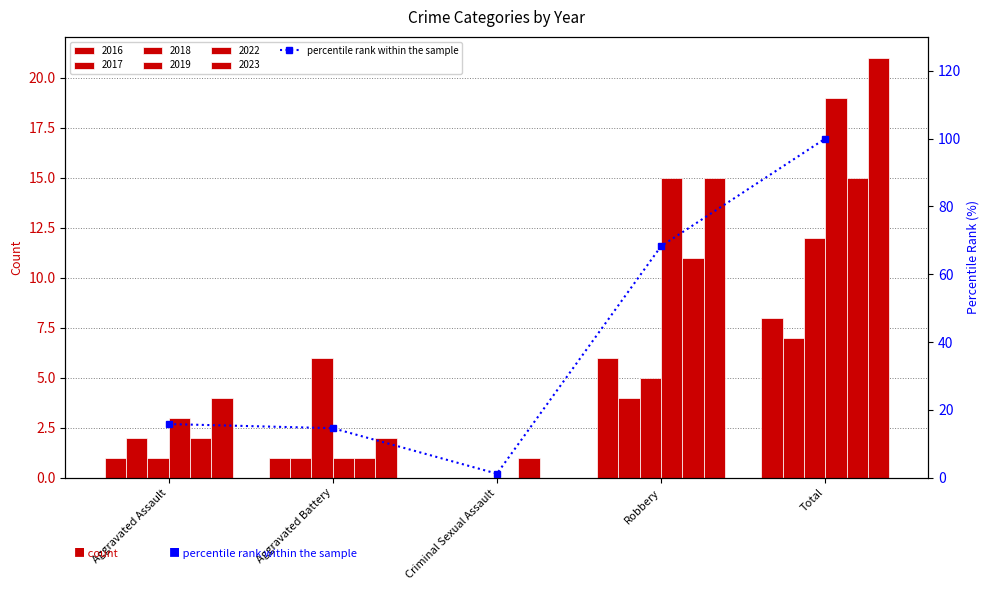

What is the average value?

40.0